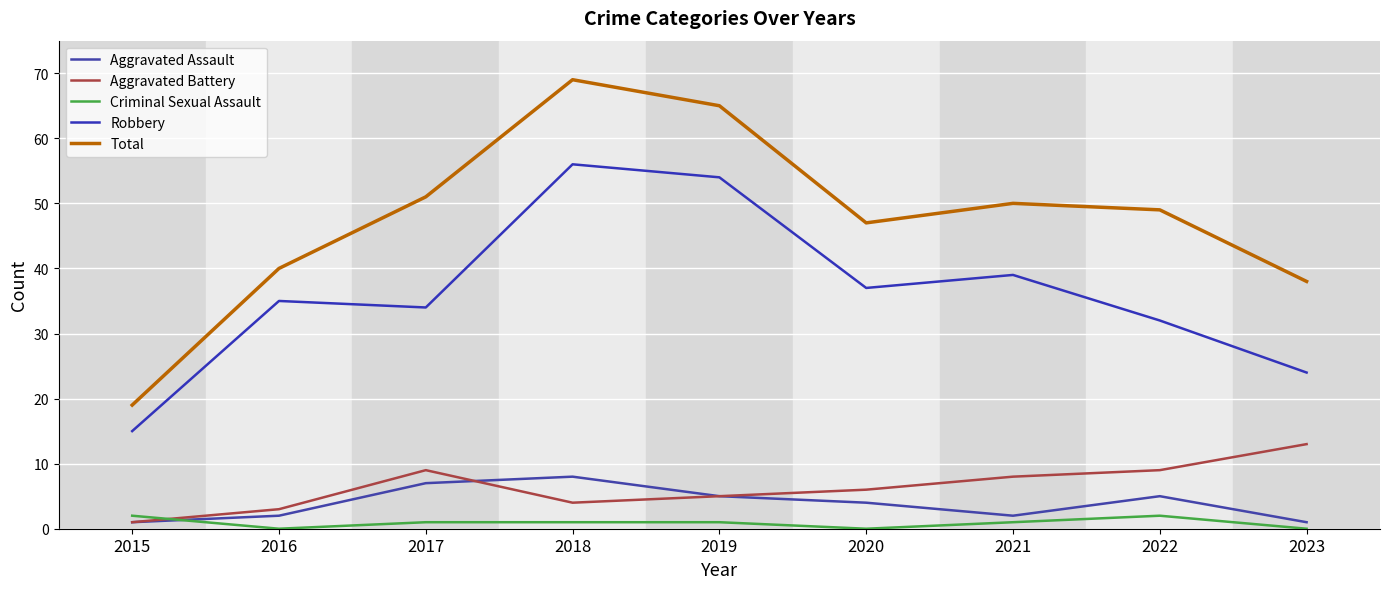

Is this an area chart (filled region under the line)?

No